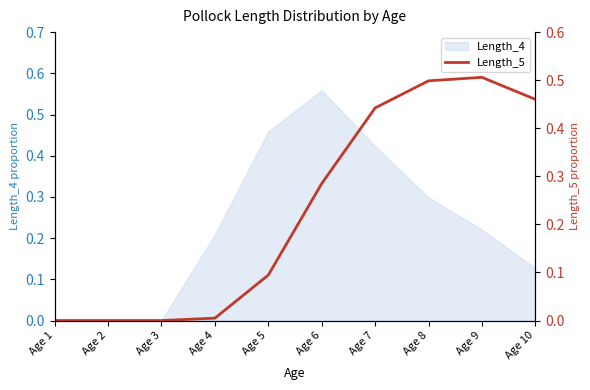

What is the average value?

0.2